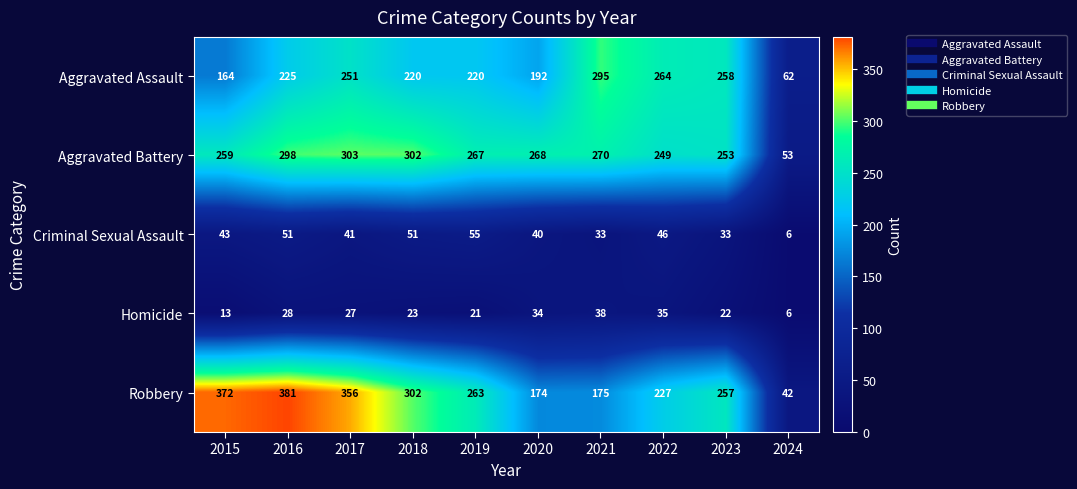

What is the average value of the Aggravated Battery series?

252